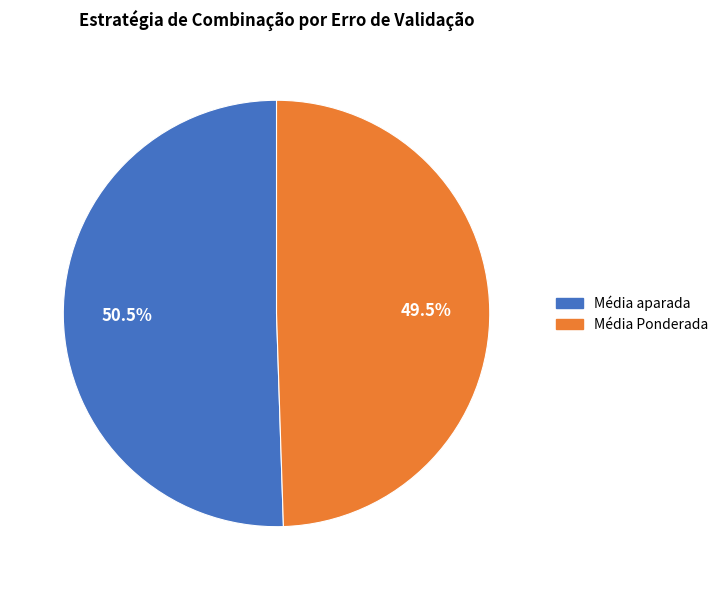

Is it true that Média Ponderada is 39% of the pie?

False